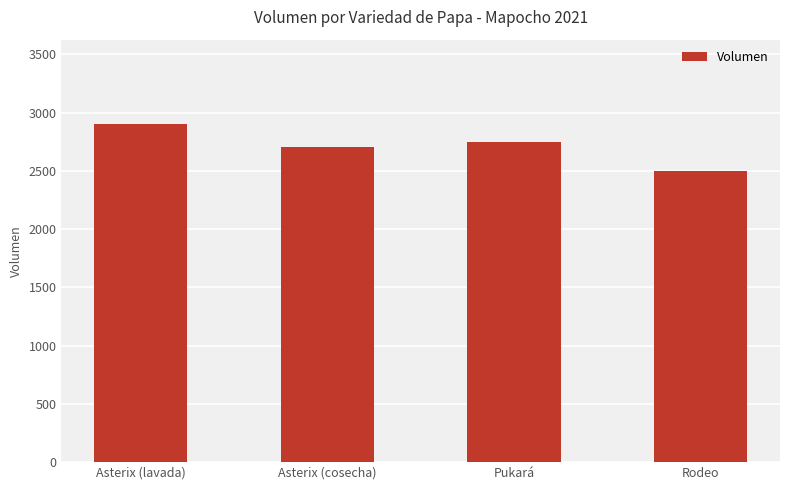

Are the bars grouped side by side (vs. stacked)?

No